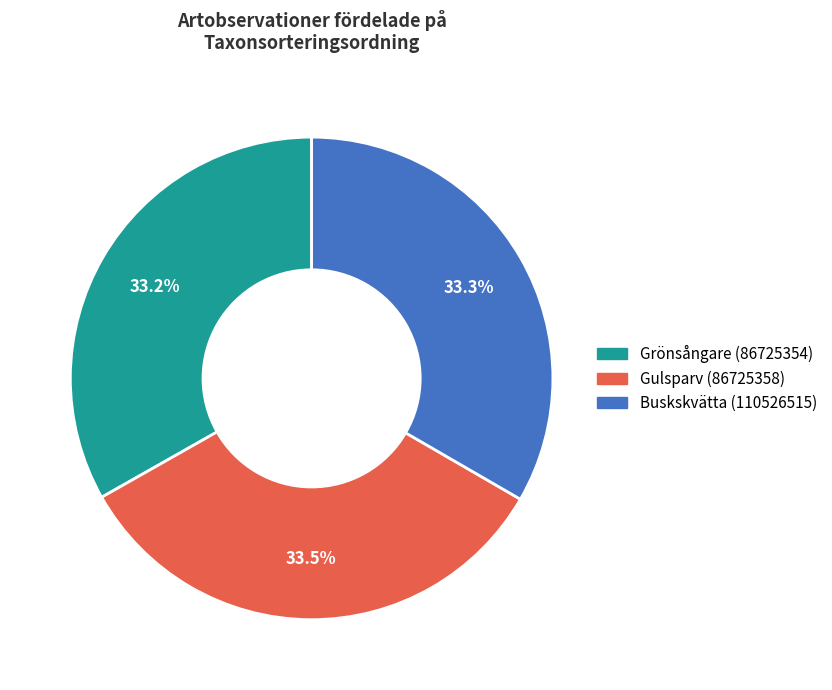

The Buskskvätta (110526515) slice represents 33% of the pie. True or false?

True